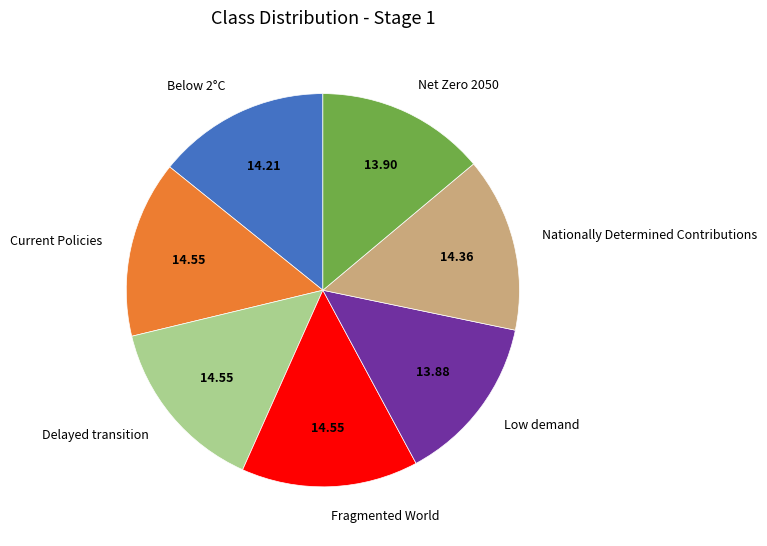

How many slices are in this pie chart?

7